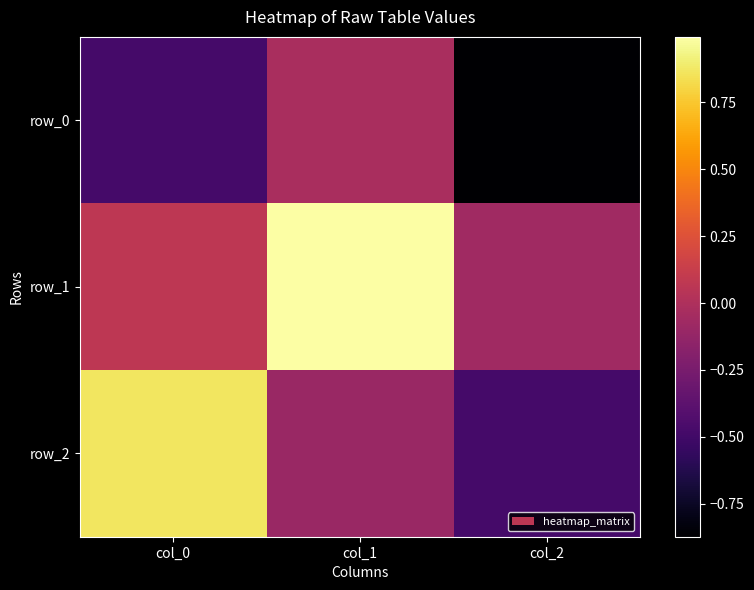

Between col_0 and col_1, which series saw the biggest shift?

row_2